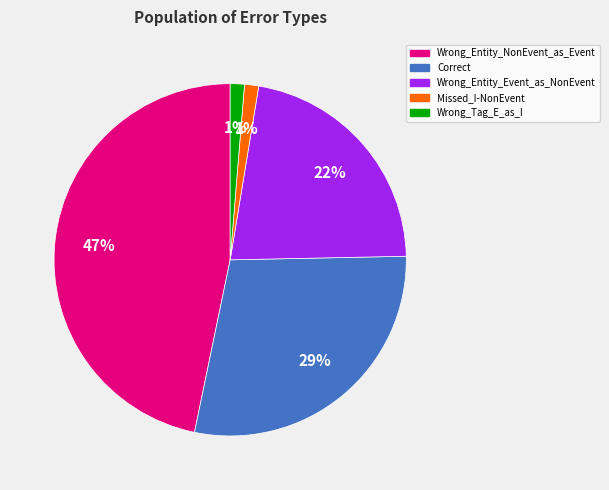

To the nearest percent, what portion does Wrong_Tag_E_as_I represent?

1%